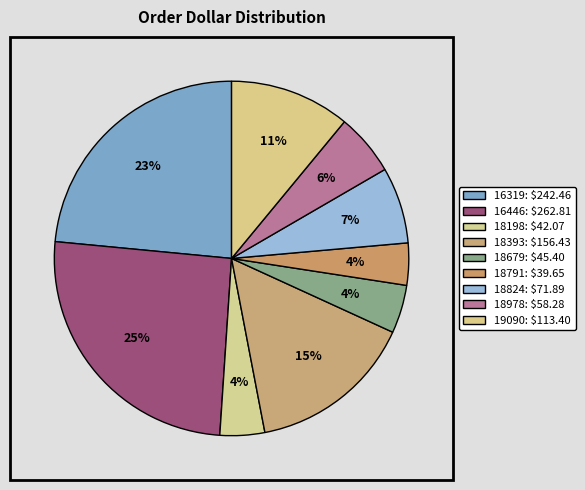

Is it true that 18679 is 10% of the pie?

False